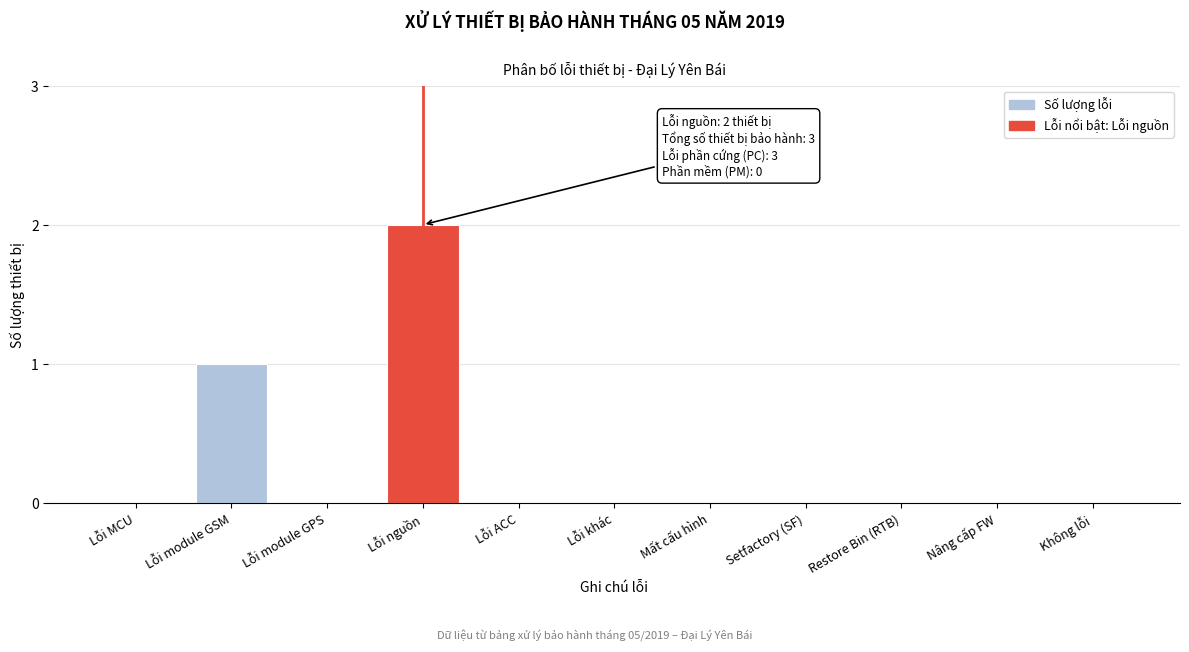

Reading left to right, extract all data points from this chart.

Lỗi MCU=0	Lỗi module GSM=1	Lỗi module GPS=0	Lỗi nguồn=2	Lỗi ACC=0	Lỗi khác=0	Mất cấu hình=0	Setfactory (SF)=0	Restore Bin (RTB)=0	Nâng cấp FW=0	Không lỗi=0